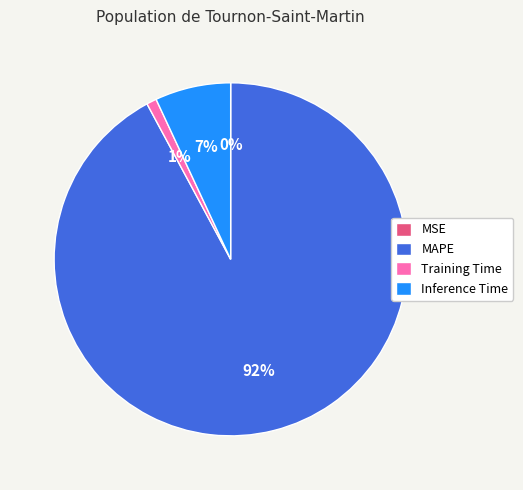

Which has a higher value, Inference Time or Training Time?

Inference Time